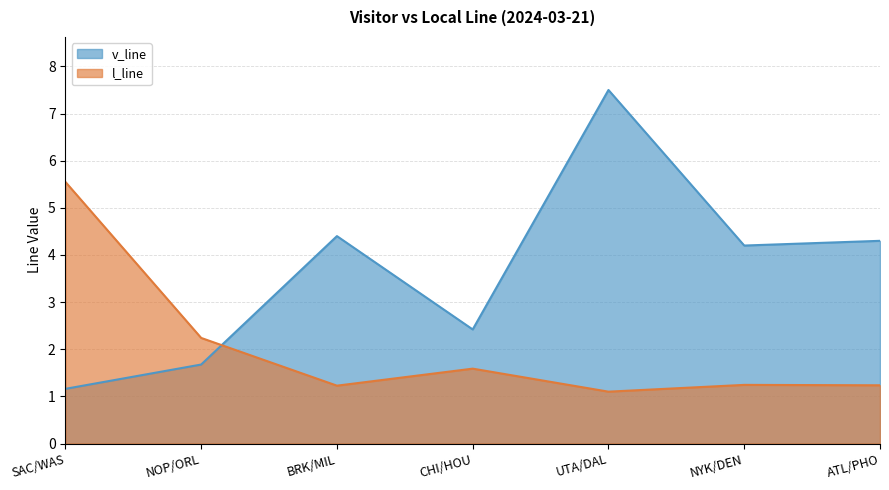

What position from the left is CHI/HOU?

4